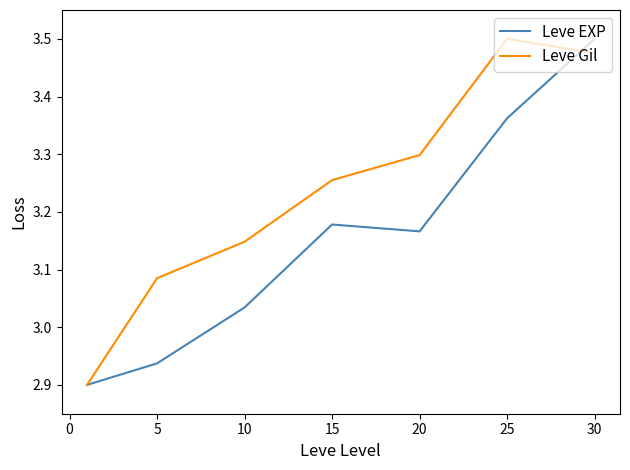

Rank the series by their average value, from highest to lowest.

Leve Gil, Leve EXP